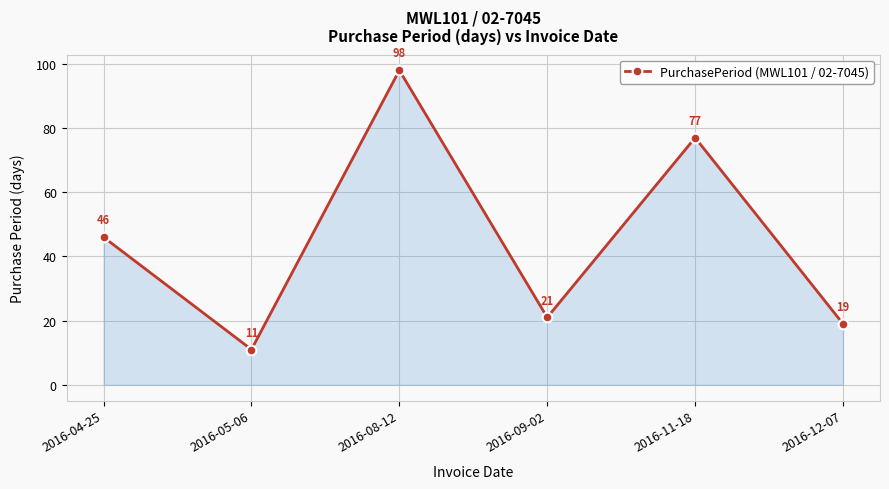

Read the value at 2016-05-06, to the nearest 5.

10